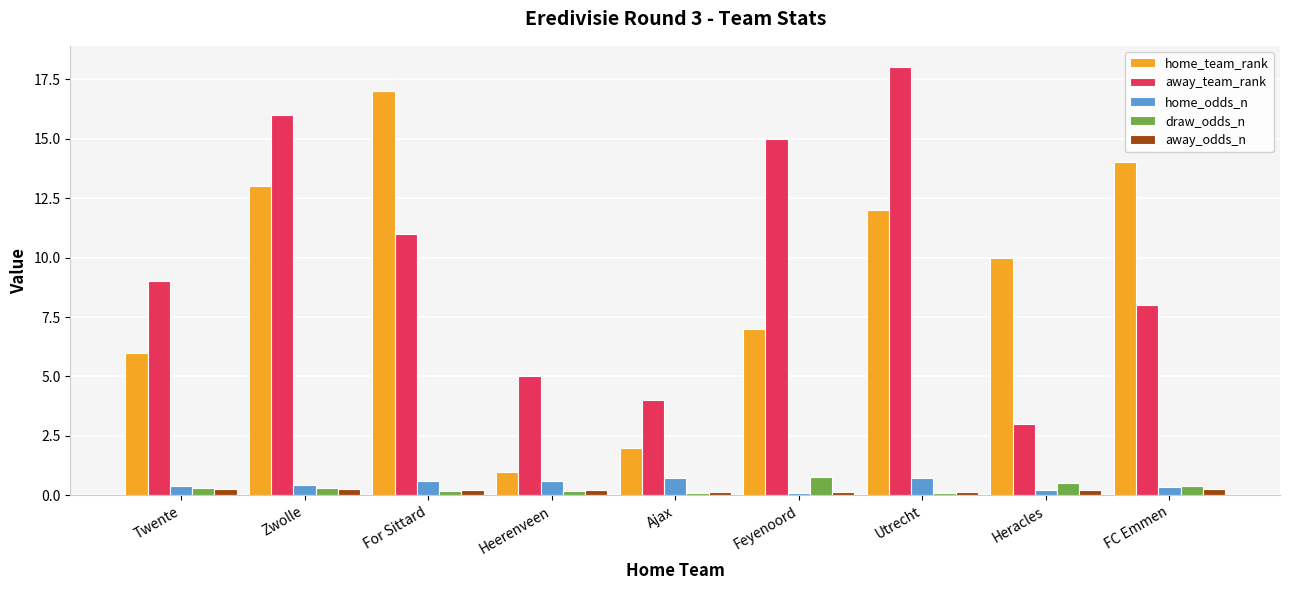

What is the minimum value for away_odds_n?

0.1